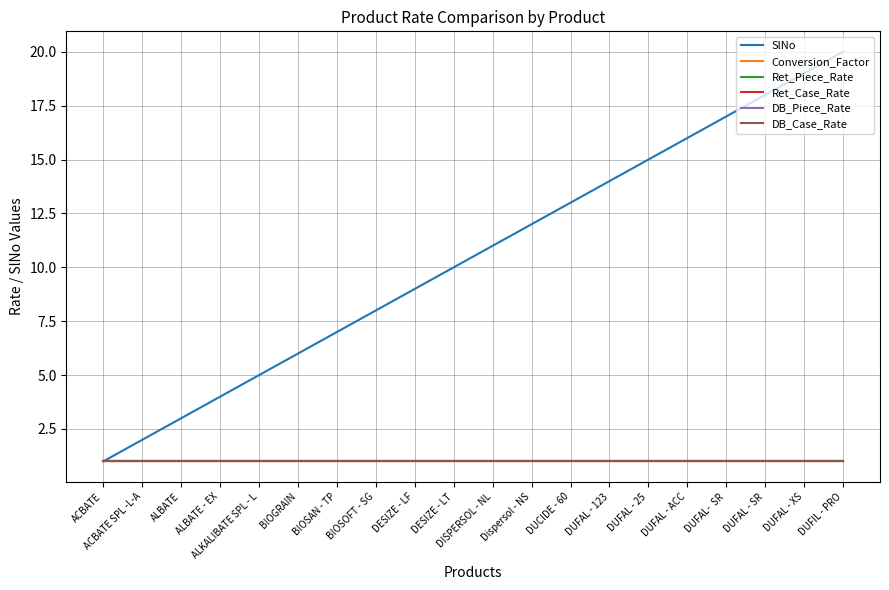

Reading left to right, transcribe all the data shown in this chart.

SlNo: 1	2	3	4	5	6	7	8	9	10	11	12	13	14	15	16	17	18	19	20
Conversion_Factor: 1	1	1	1	1	1	1	1	1	1	1	1	1	1	1	1	1	1	1	1
Ret_Piece_Rate: 1	1	1	1	1	1	1	1	1	1	1	1	1	1	1	1	1	1	1	1
Ret_Case_Rate: 1	1	1	1	1	1	1	1	1	1	1	1	1	1	1	1	1	1	1	1
DB_Piece_Rate: 1	1	1	1	1	1	1	1	1	1	1	1	1	1	1	1	1	1	1	1
DB_Case_Rate: 1	1	1	1	1	1	1	1	1	1	1	1	1	1	1	1	1	1	1	1